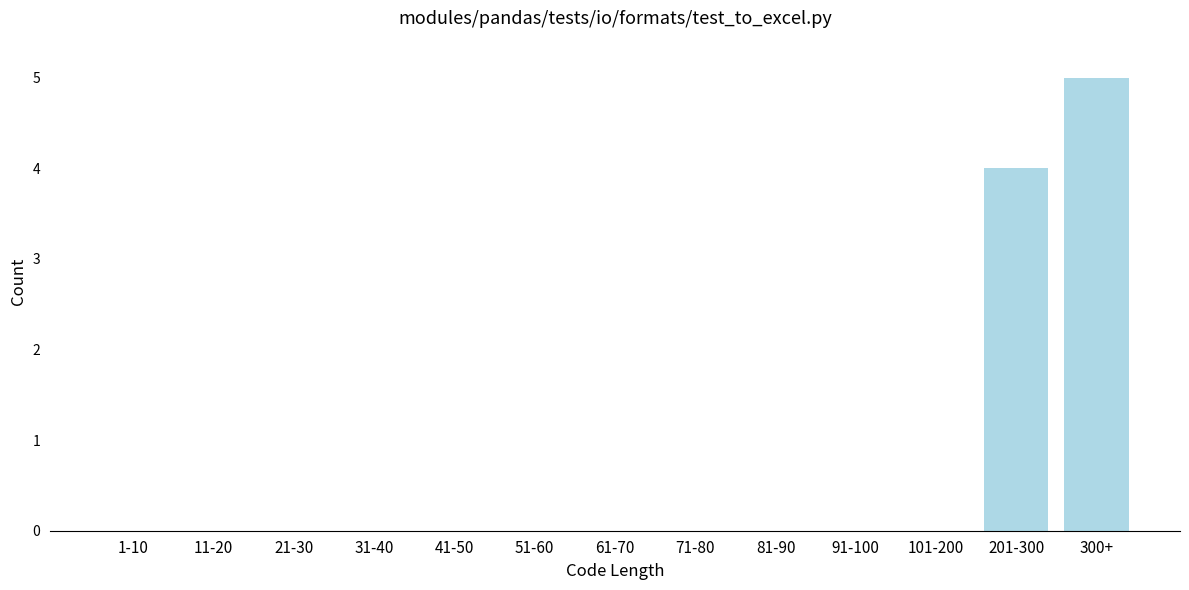

Reading left to right, extract all data points from this chart.

1-10=0	11-20=0	21-30=0	31-40=0	41-50=0	51-60=0	61-70=0	71-80=0	81-90=0	91-100=0	101-200=0	201-300=4	300+=5